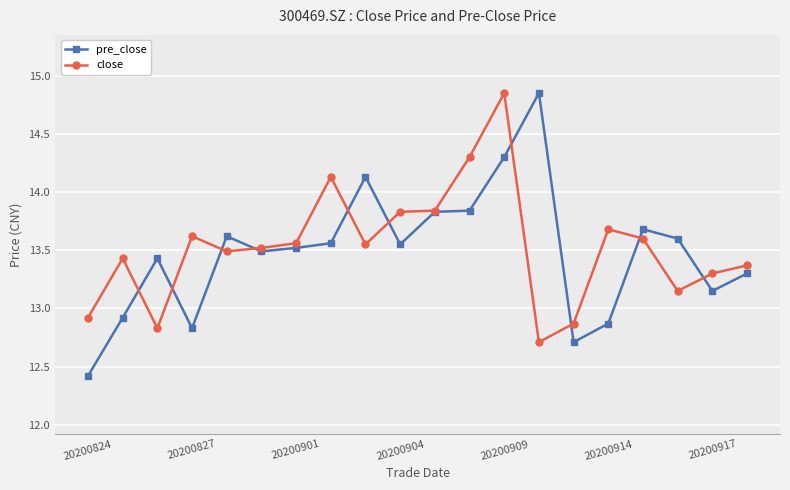

What is the minimum value for close?

12.7